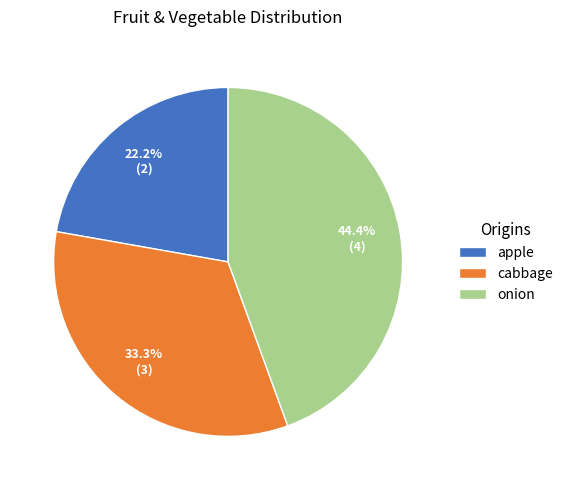

What percentage is the cabbage slice, to the nearest percent?

33%